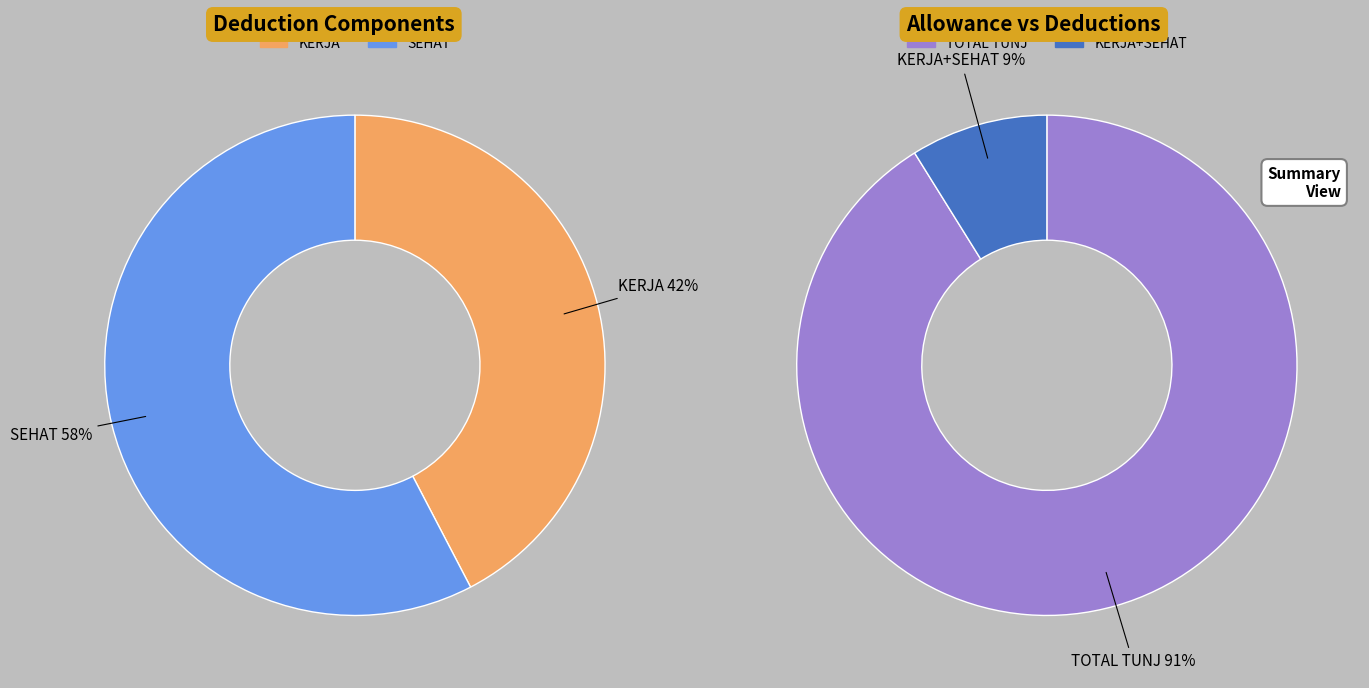

What is the spread (max minus min) of values at 3?

77193